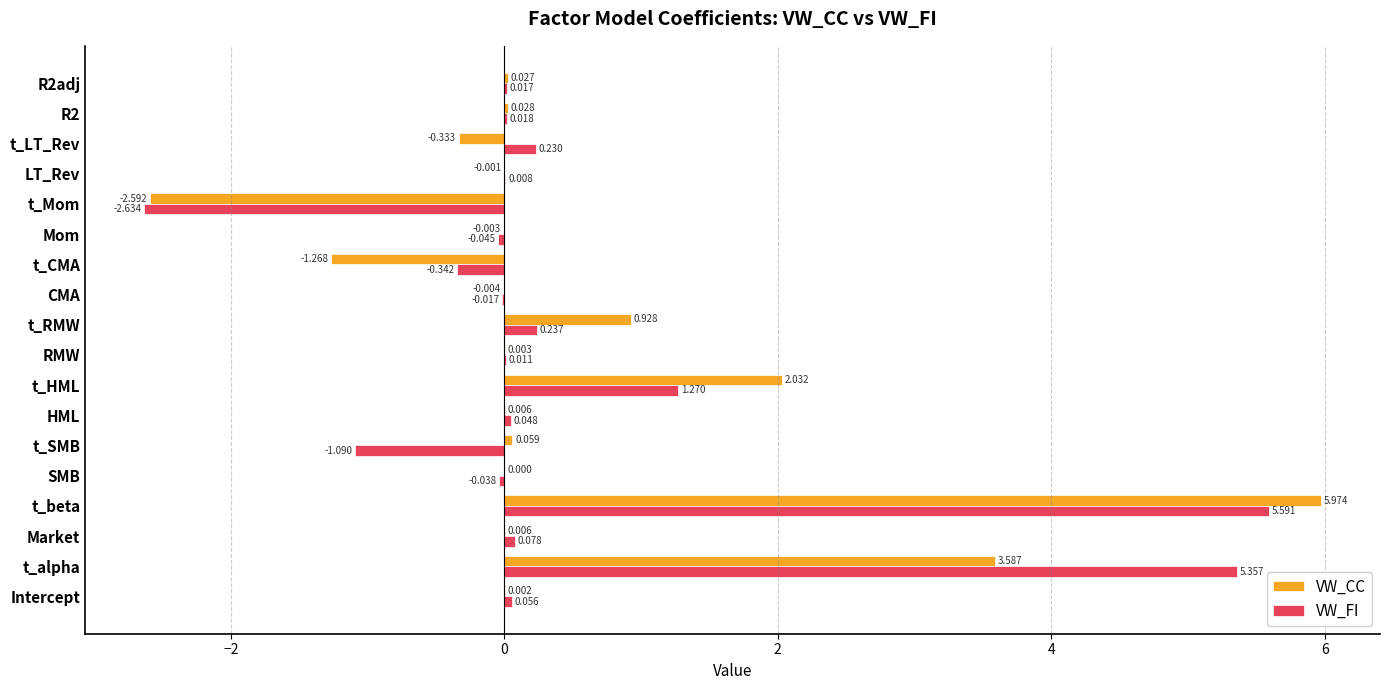

Between Market and t_CMA, which series saw the biggest shift?

VW_CC